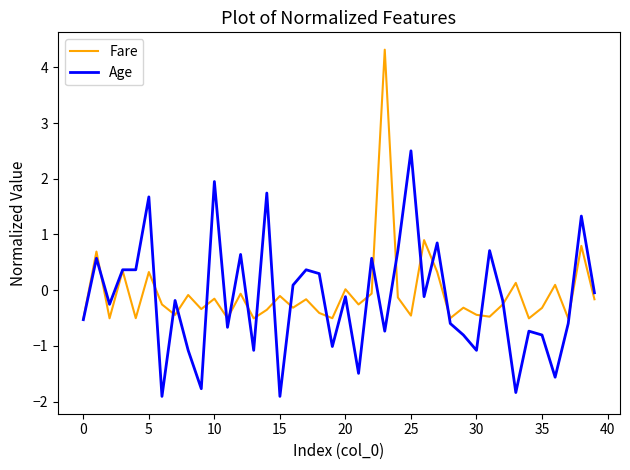

Which series has the widest spread of values?

Fare